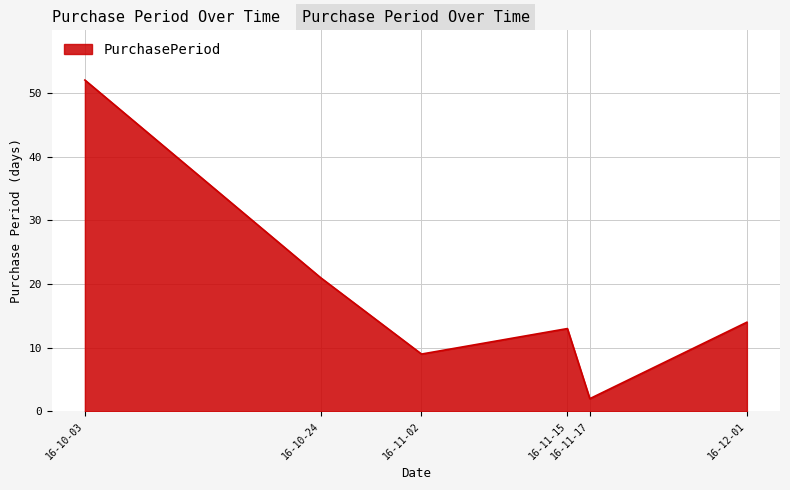

Where is the data nearest to the value 27?

16-10-24